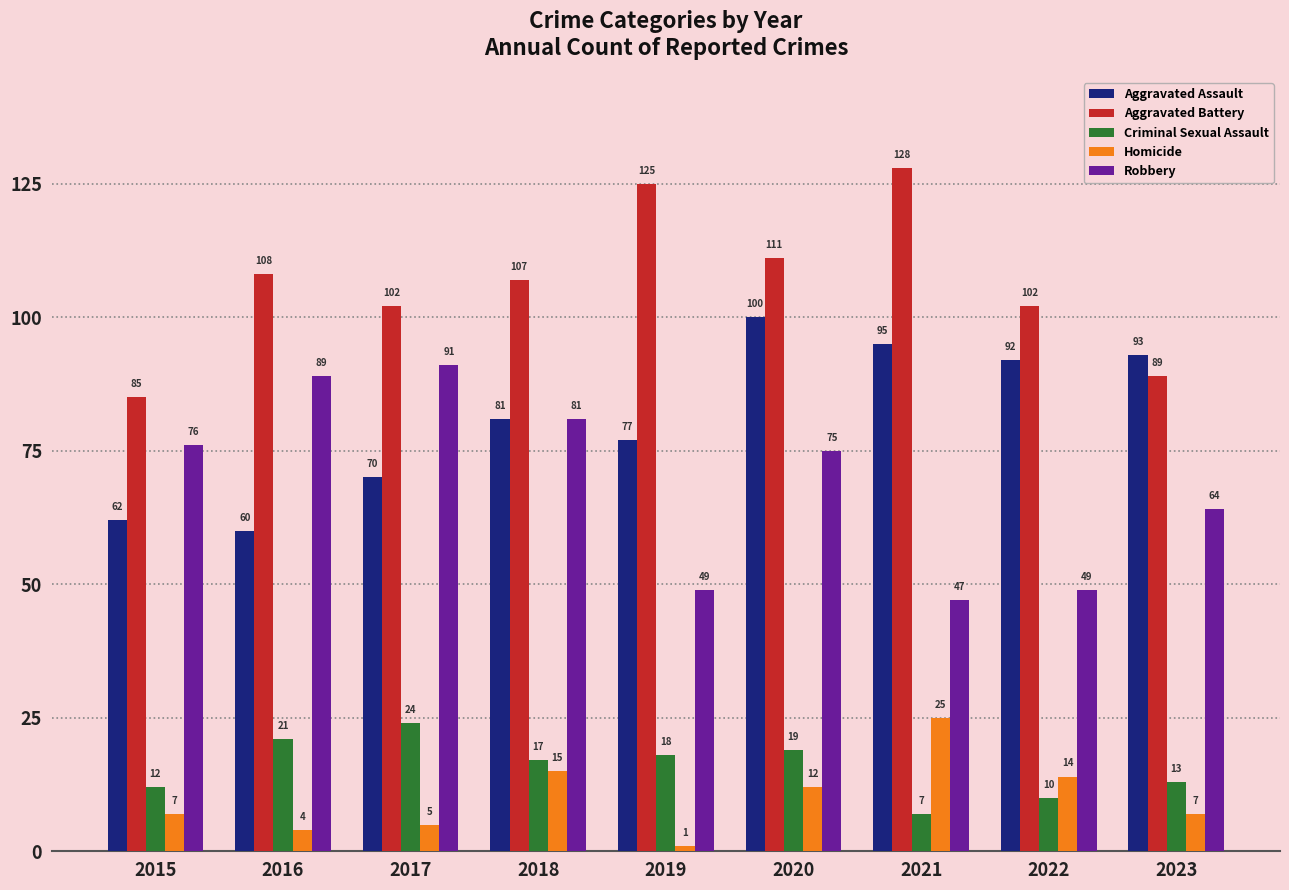

What value does the Aggravated Battery series have at 2018, to the nearest 10?

110